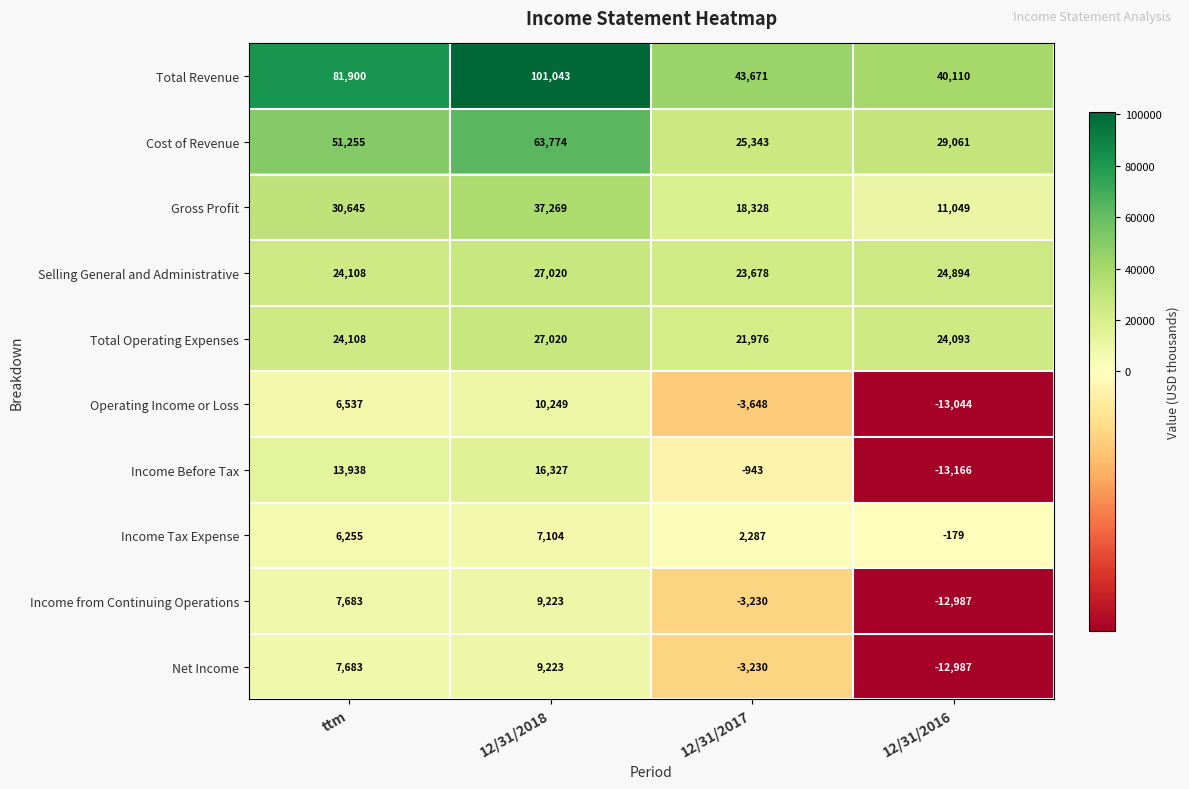

What is the average value of the Income from Continuing Operations series?

172